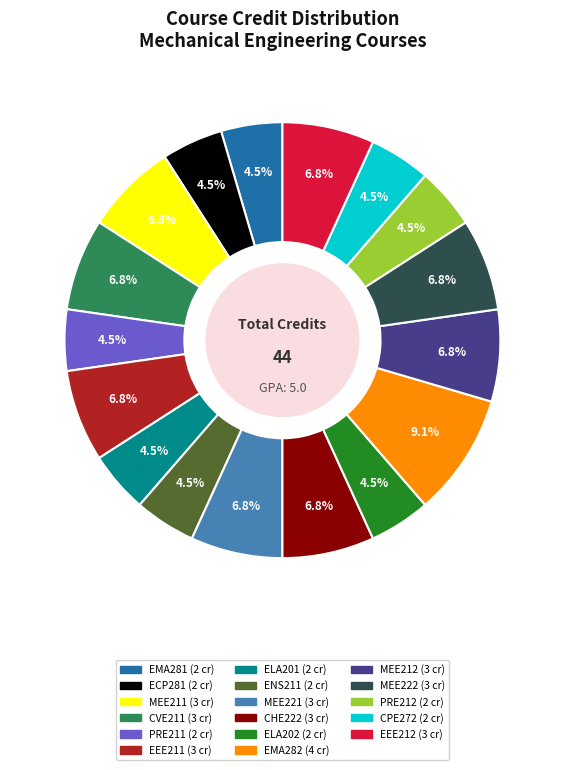

Does any single category account for the majority?

No